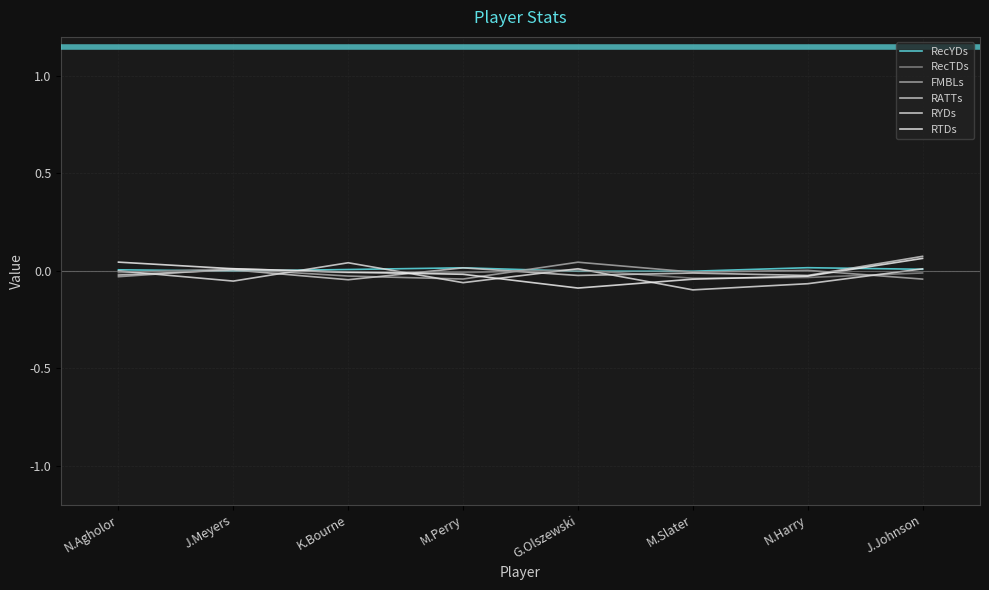

After their last crossing, which series has the higher values: RecTDs or RYDs?

RYDs